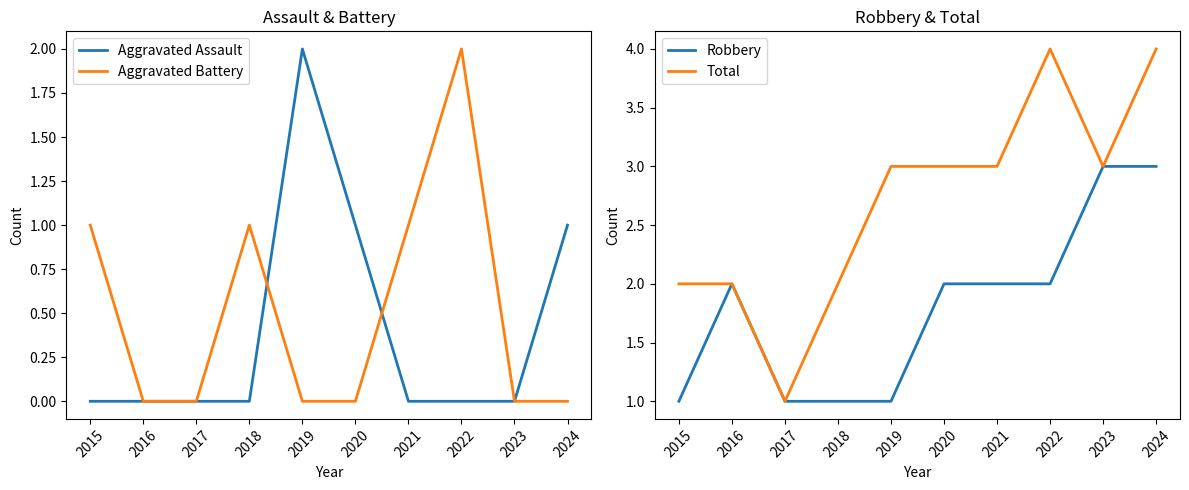

Does the chart display data point markers on the line(s)?

No